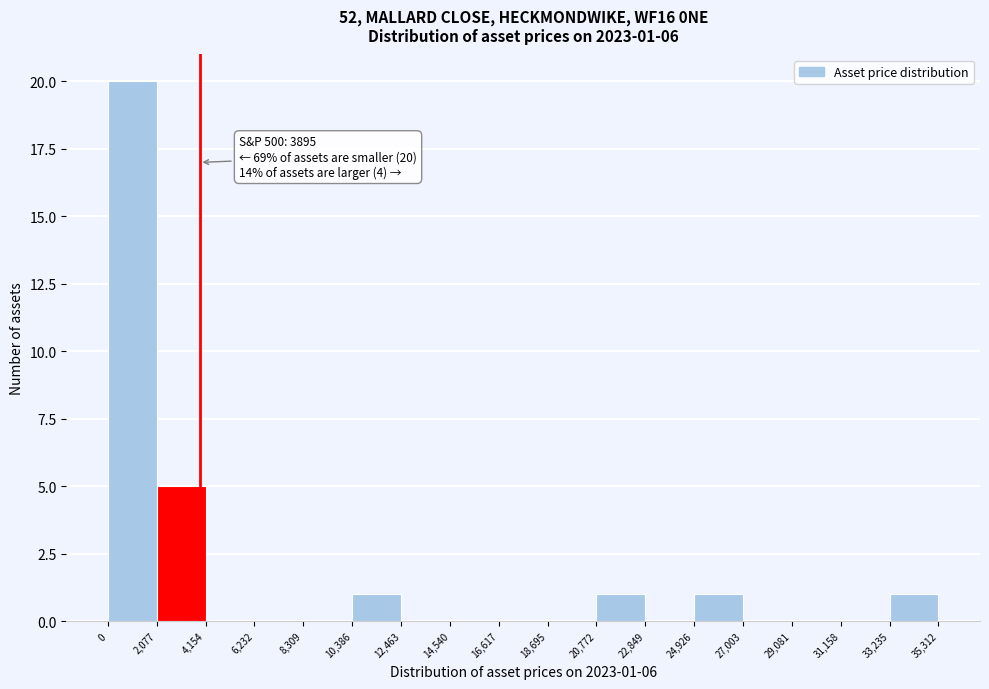

Over which range of the x-axis is the bar tallest?

0 to 2,077